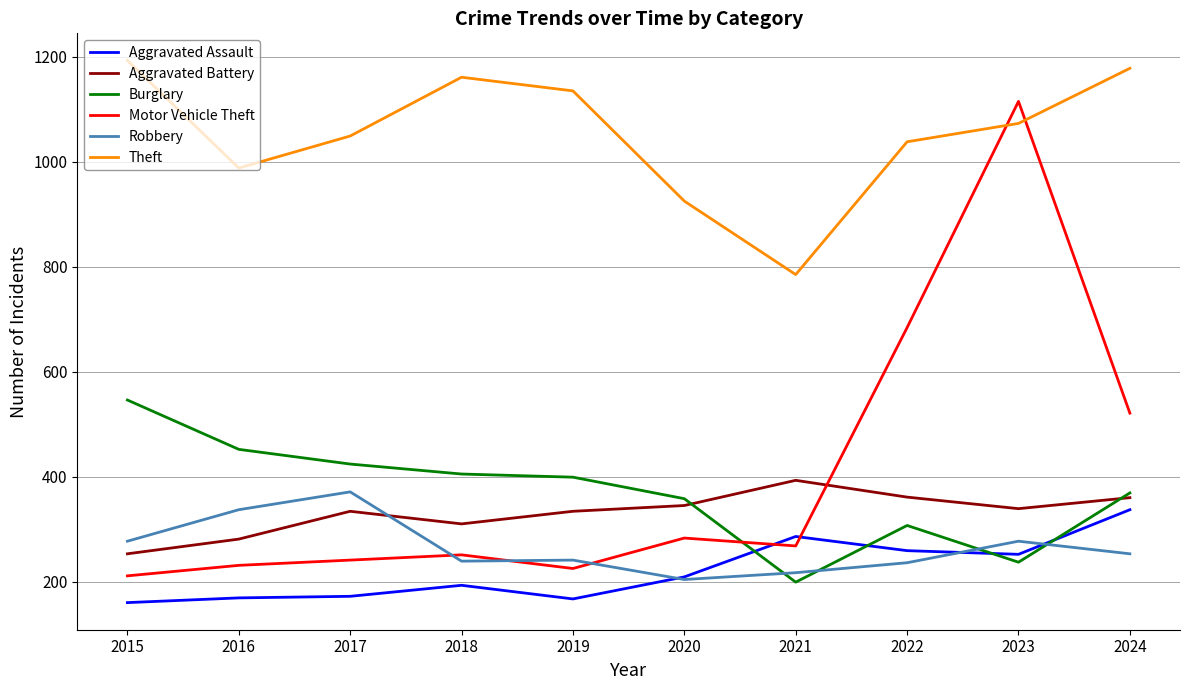

What is the spread (max minus min) of values at 2022?

802